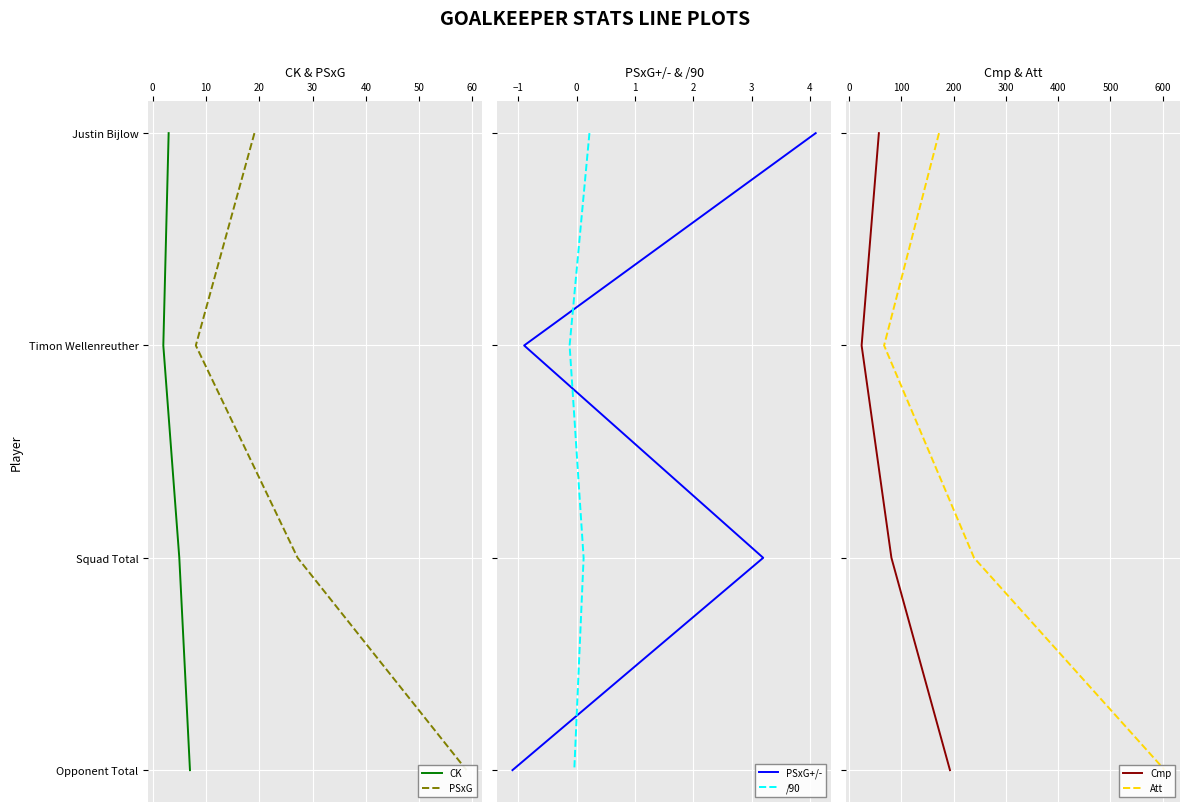

How many distinct data groups are displayed?

6